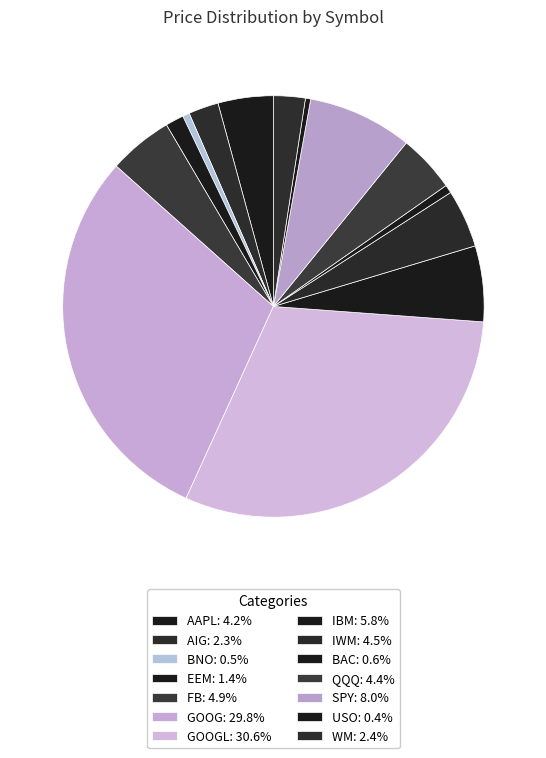

Count the number of slices in the pie.

14